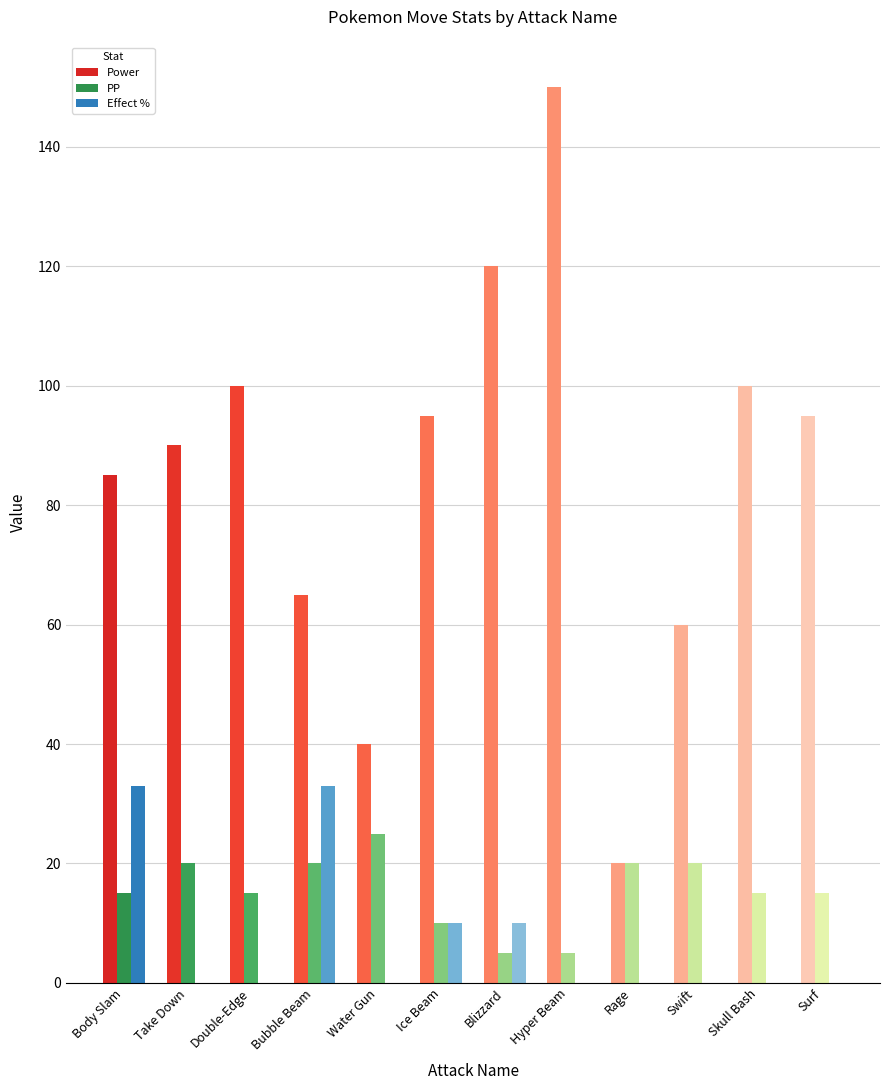

Which series has the widest spread of values?

Power